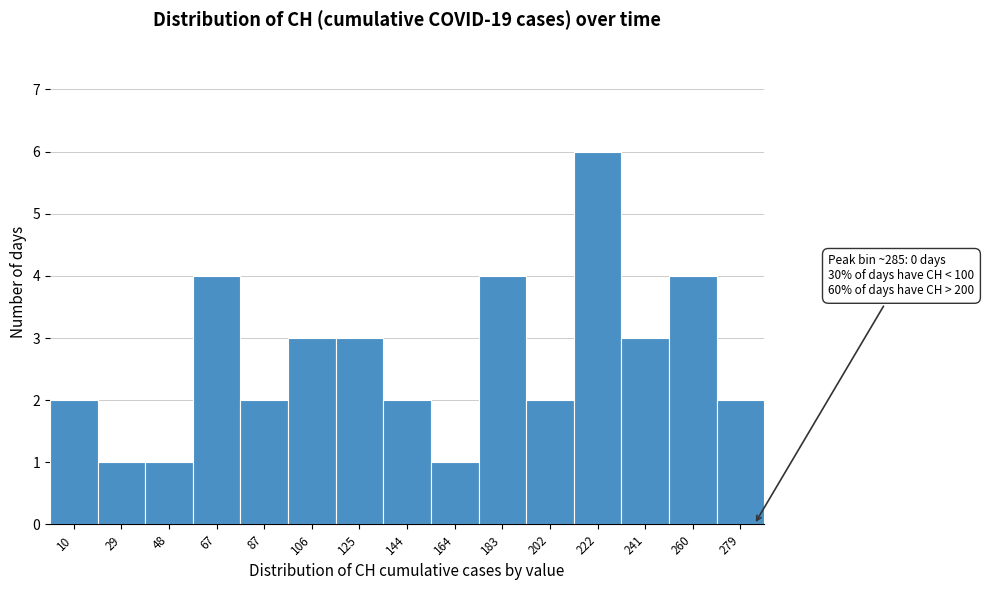

Which range on the x-axis has the tallest bar?

212 to 232